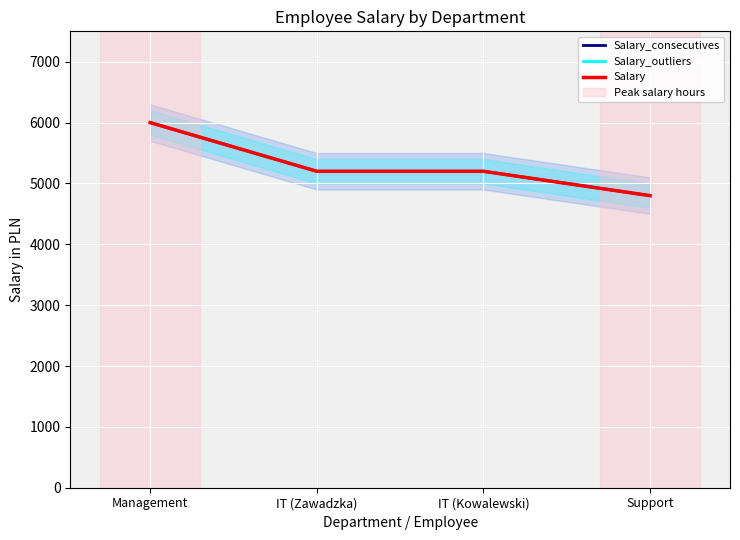

At which label is Salary closest to 5400?

IT (Zawadzka)